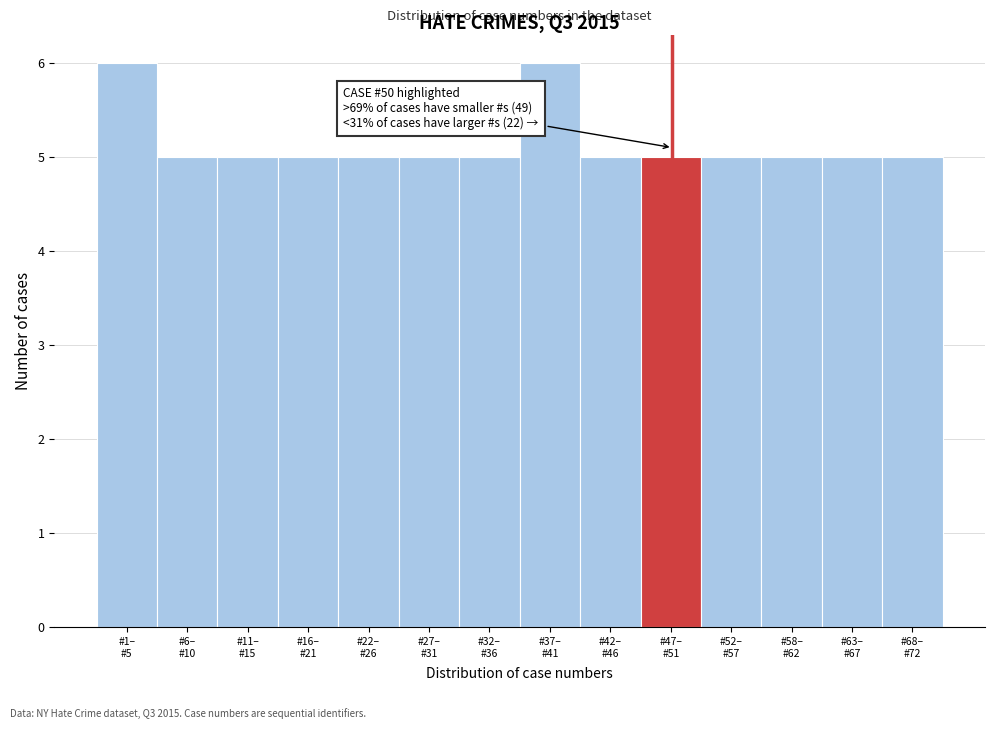

Reading left to right, list all the values displayed in this chart.

6	5	5	5	5	5	5	6	5	5	5	5	5	5